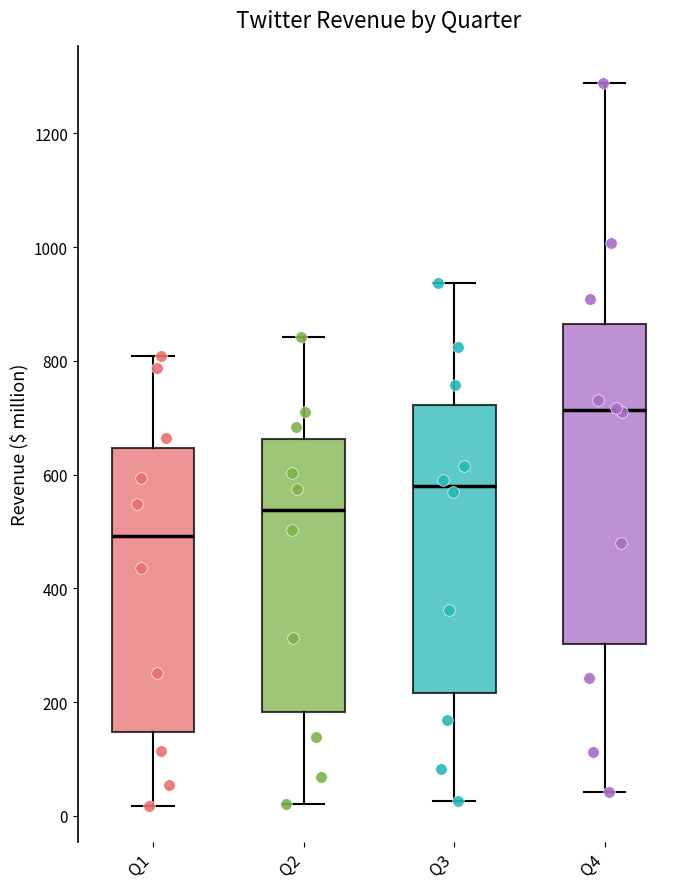

Which box's median line is the highest?

Q4